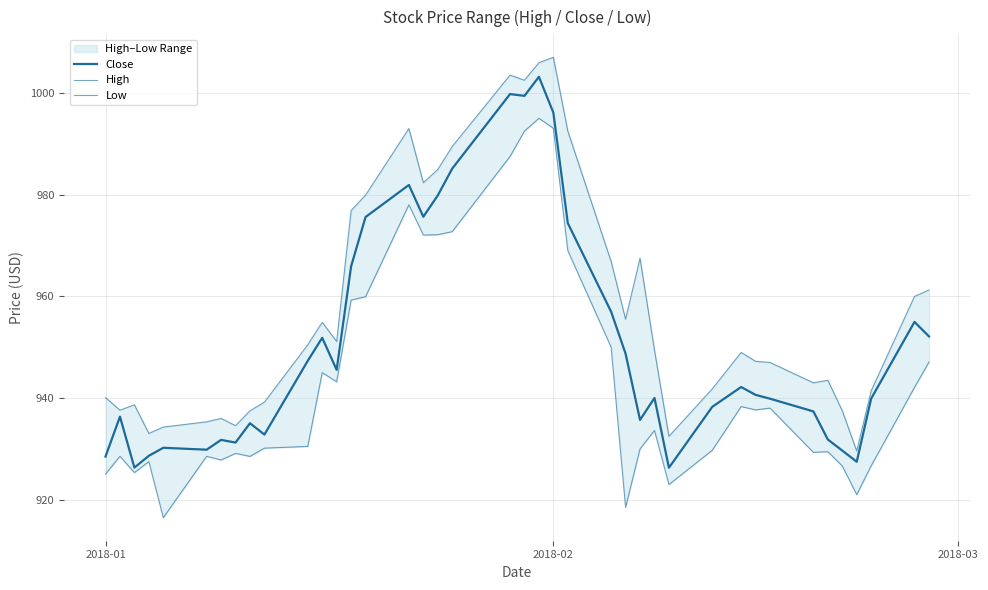

Which series has the widest spread of values?

Low